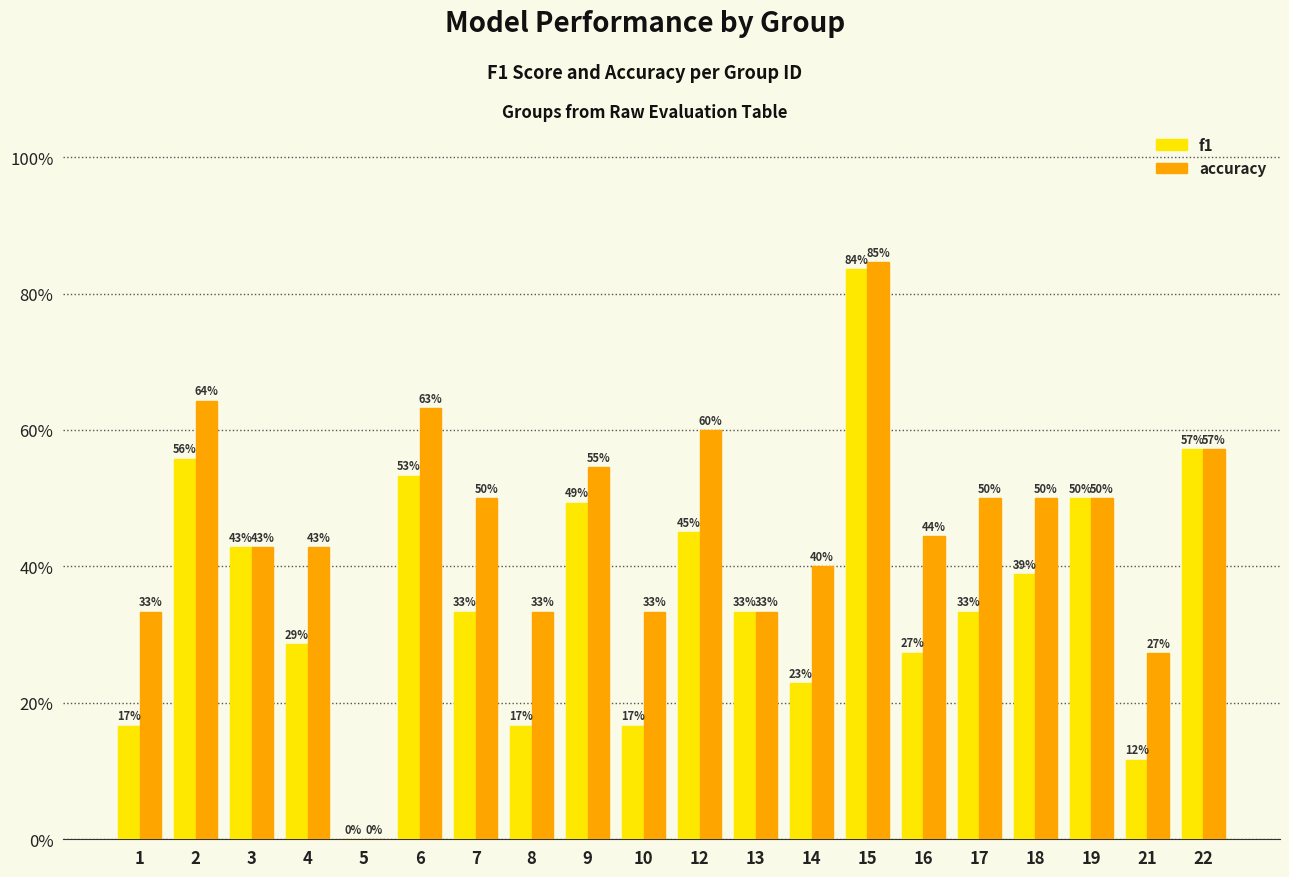

Which has a higher value, 22 or 7?

22